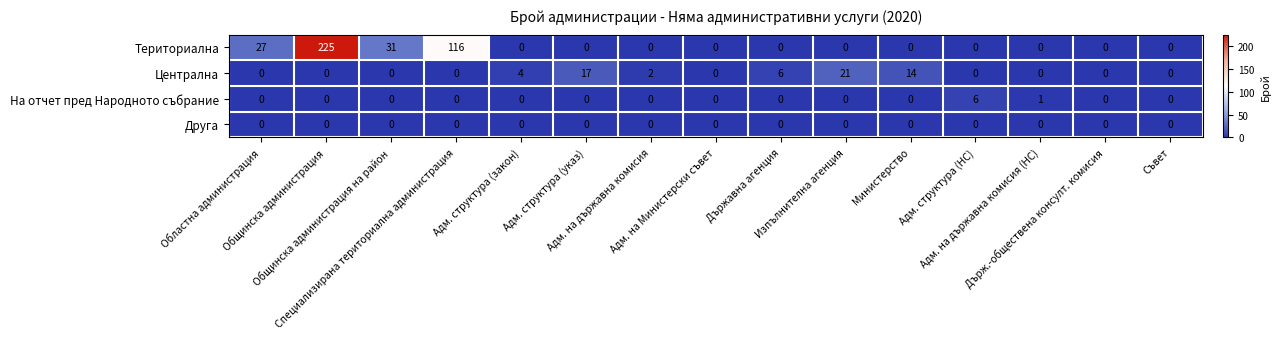

Which series has the widest spread of values?

Териториална